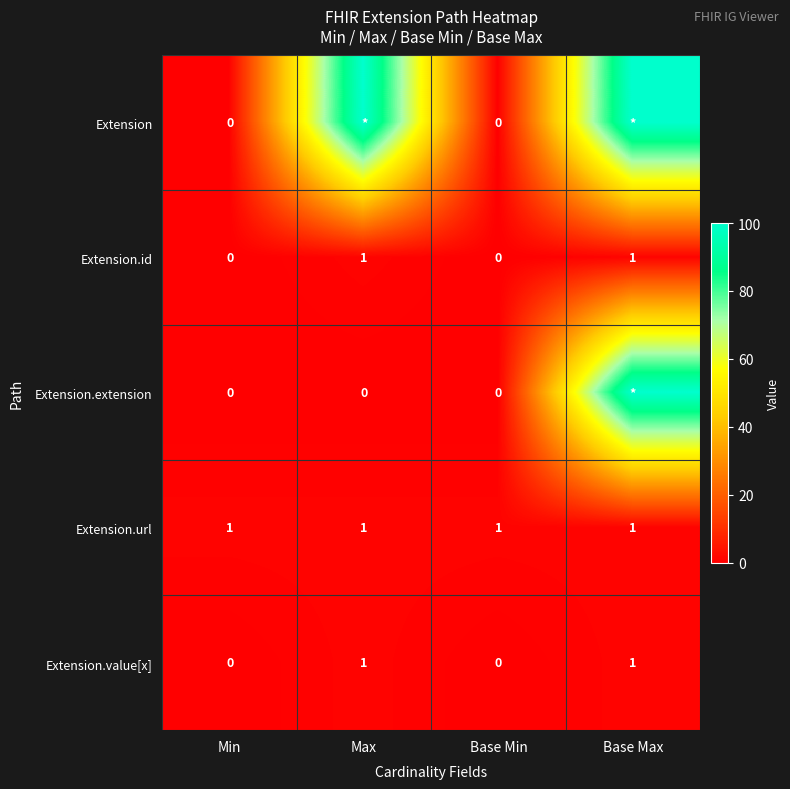

At which category is the sum across all series the highest?

Base Max